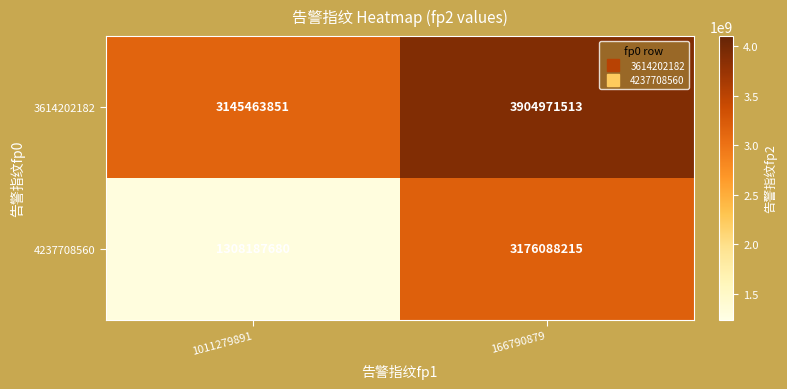

Where is 4237708560 nearest to the value 2242137947?

1011279891